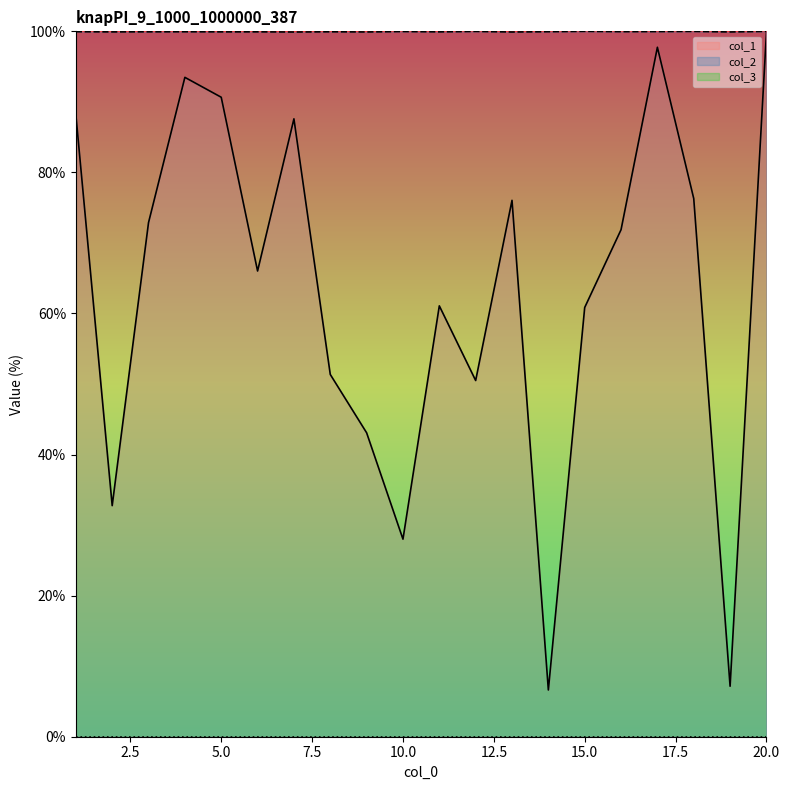

Between 8 and 16, which is larger?

16